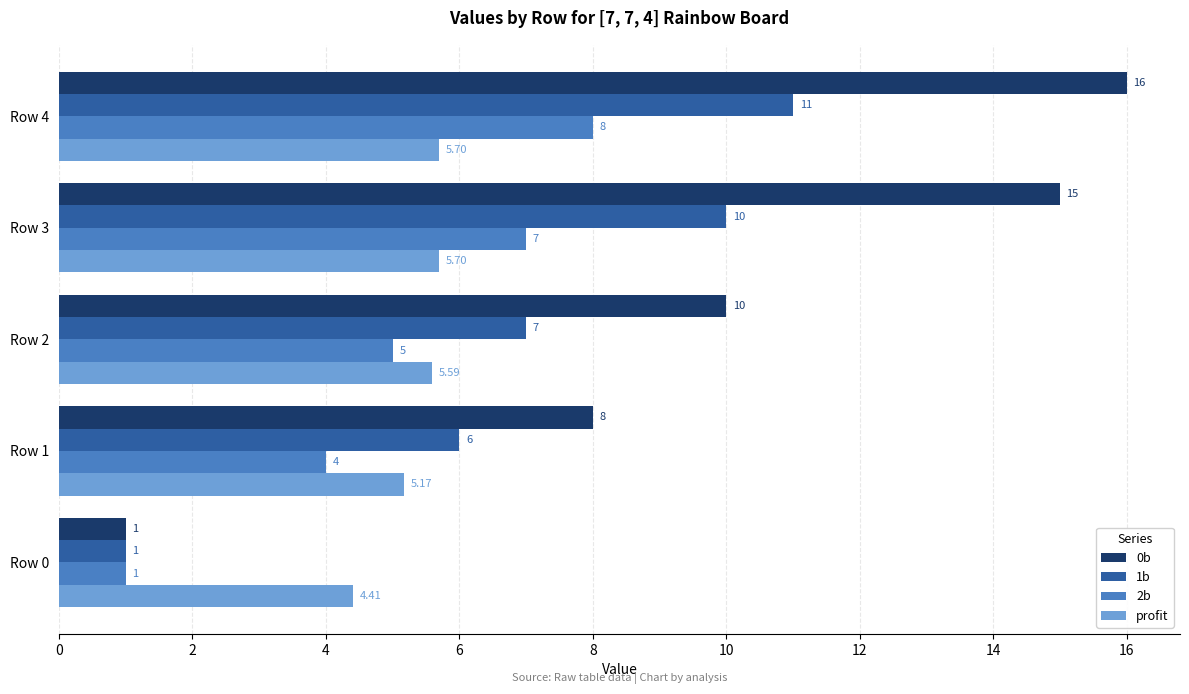

At which category is the sum across all series the highest?

Row 4